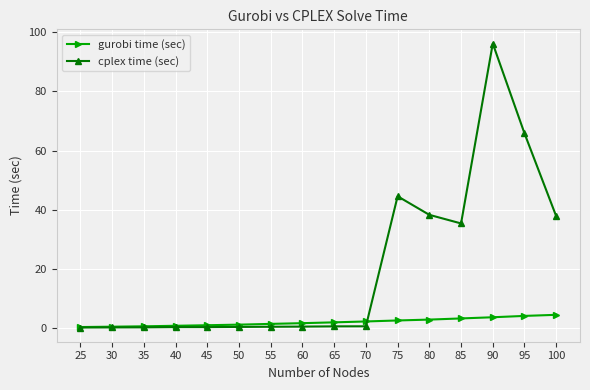

Which series has the largest total across all categories?

cplex time (sec)